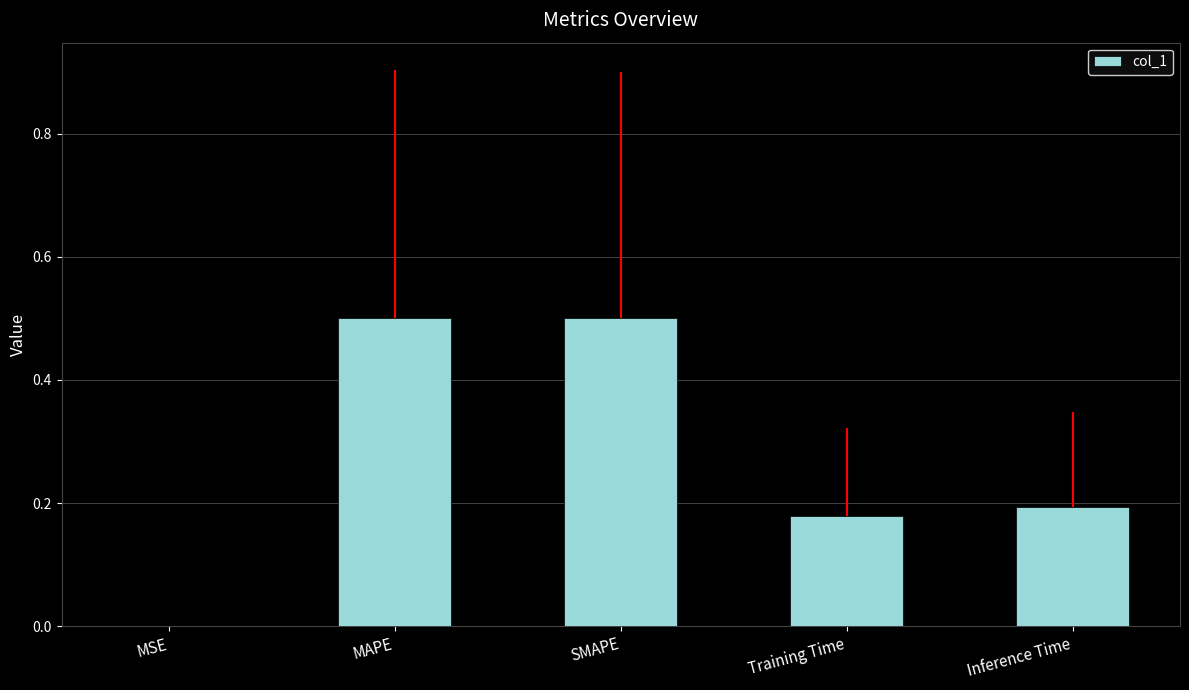

The value at Inference Time is 0.0. True or false?

False